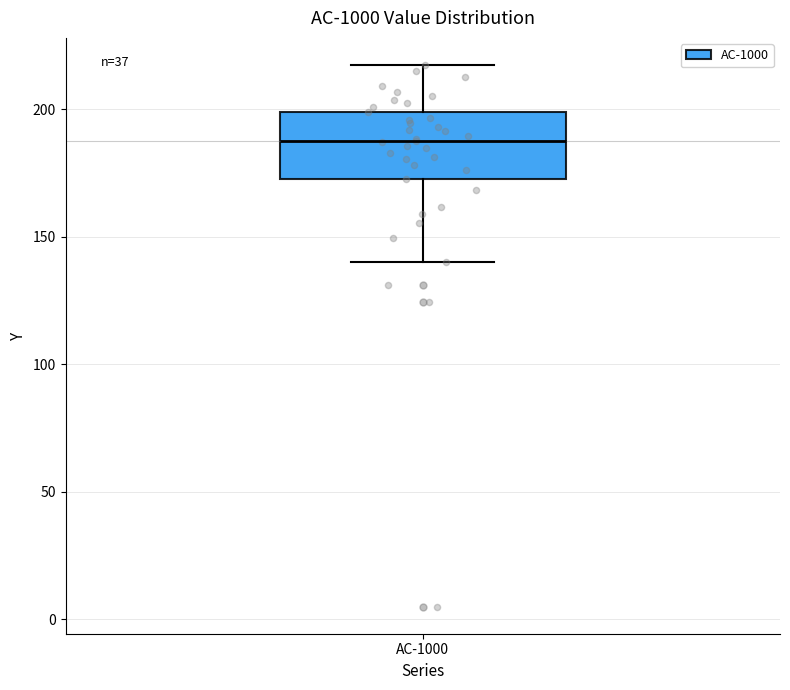

Transcribe this box plot: give where the median line is, the range the box spans, and where the two whiskers end, as read against the y-axis. The values are not printed on the chart, so give them approximately, as read against the axis.

median 190, box 175 to 200, whiskers 140 to 215